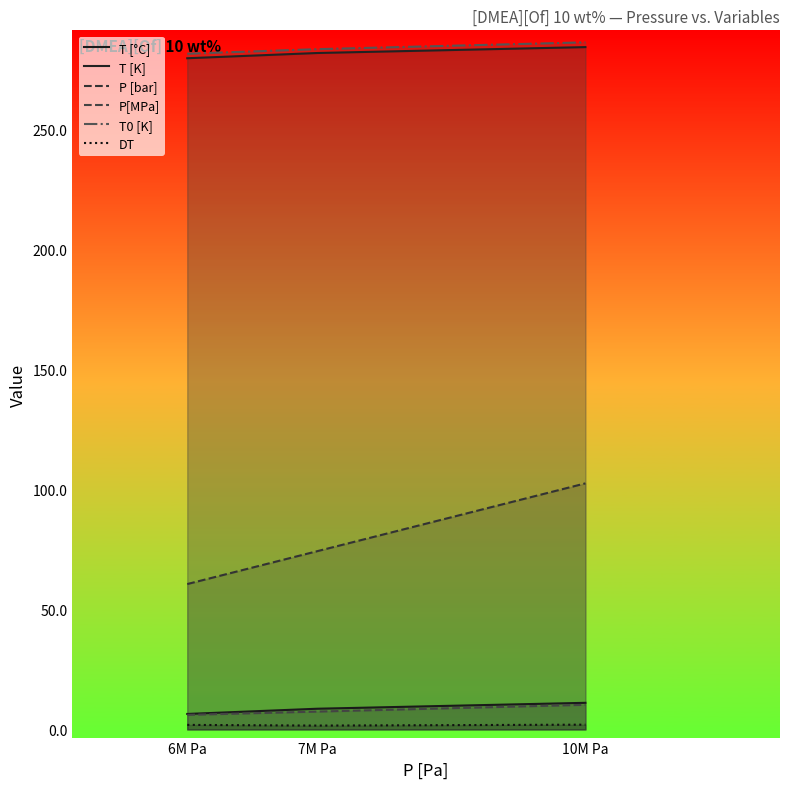

At 6M Pa, list the series in order from largest to smallest.

T0 [K], T [K], P [bar], T [°C], P[MPa], DT